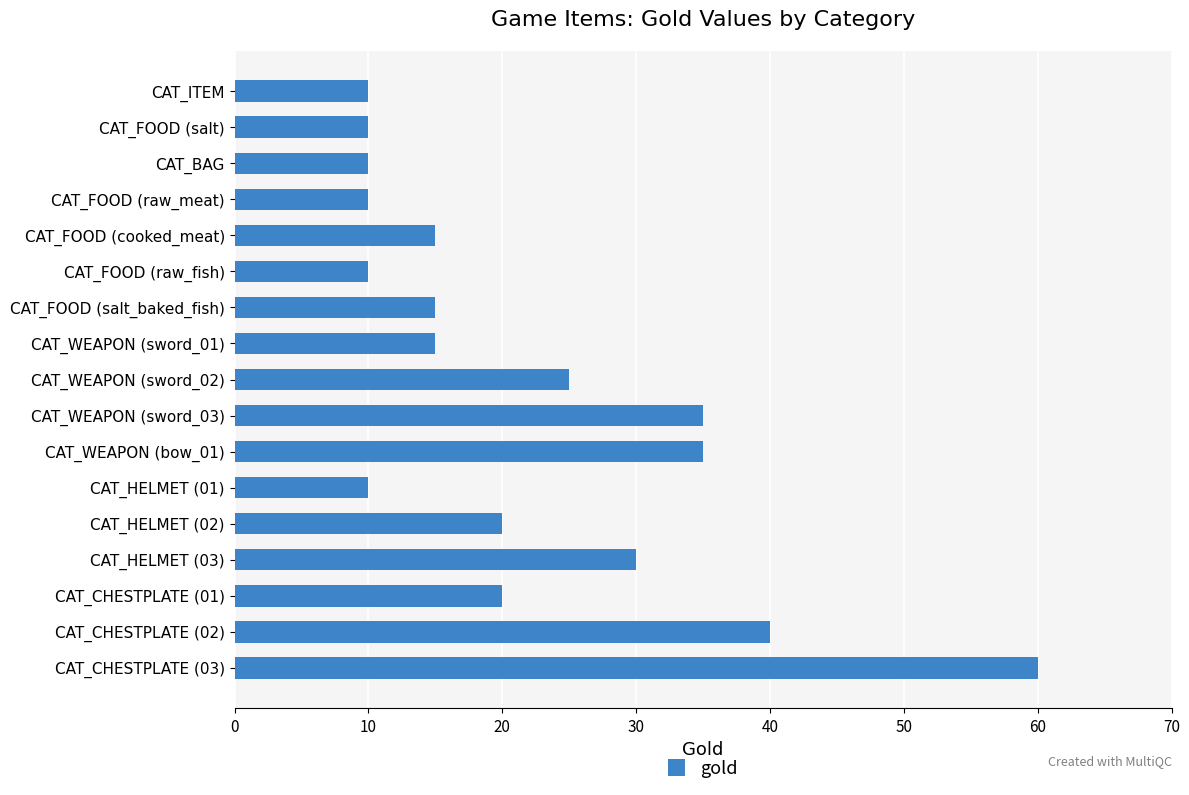

What is the ratio of the value at CAT_CHESTPLATE (01) to the value at CAT_WEAPON (sword_03)?

0.6